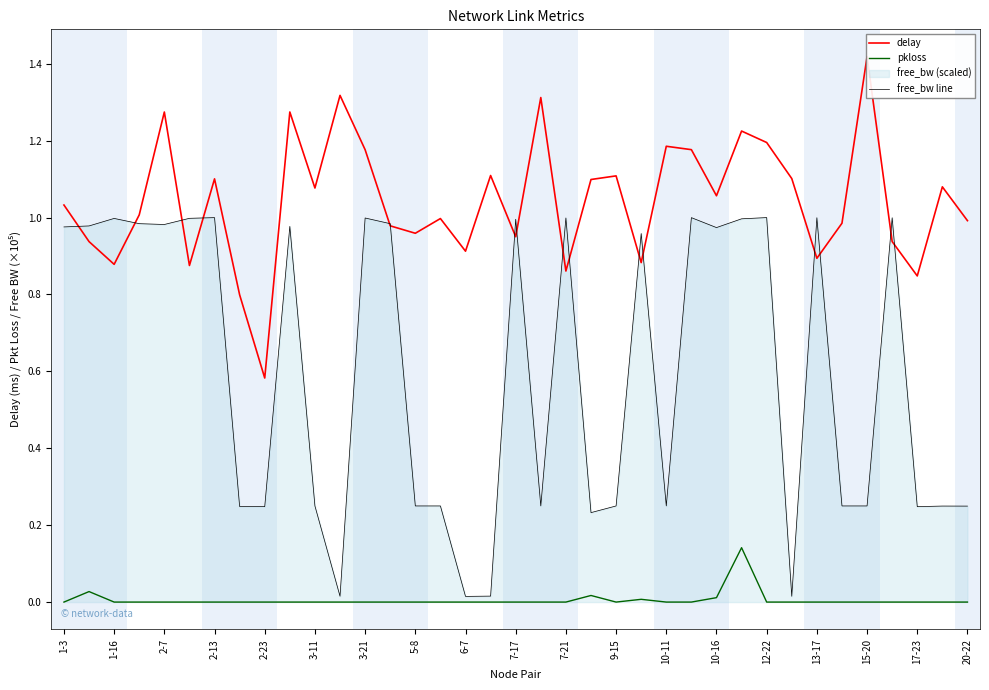

What is the difference between the second highest and second lowest values in the free_bw line series?

1.0